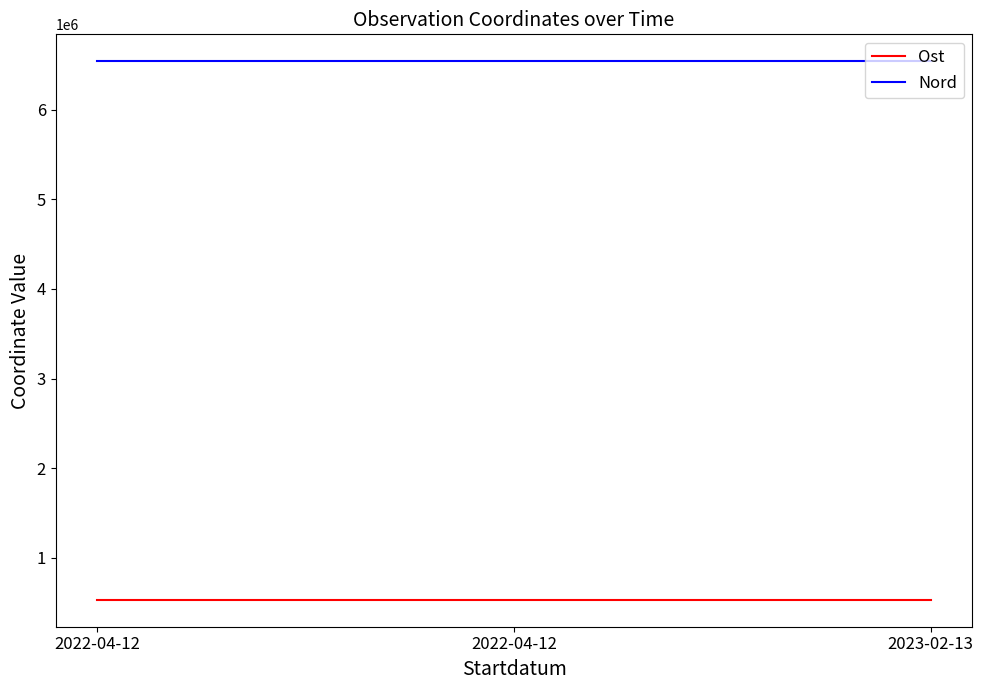

What is the highest value of the Nord series?

6539565.4